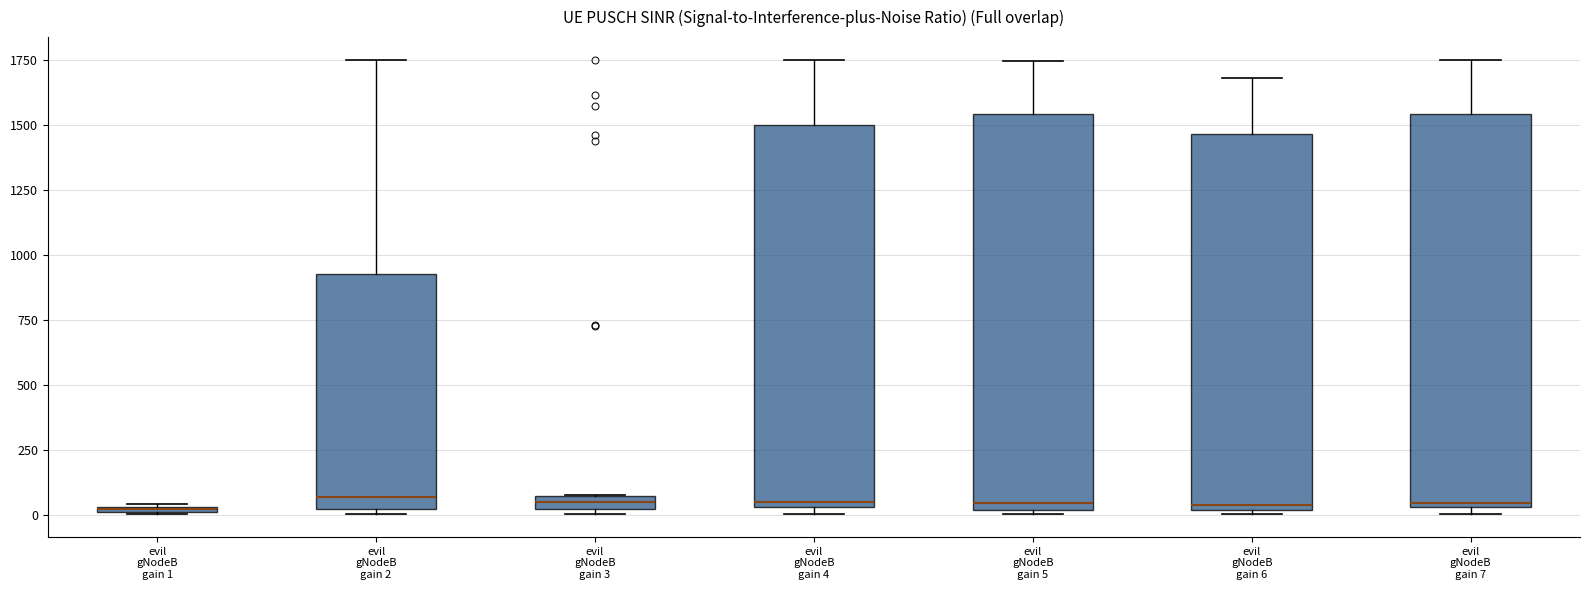

Where does the median line of the box for evil gNodeB gain 5 sit on the y-axis? The values are not printed on the chart, so give them approximately, as read against the axis.

50